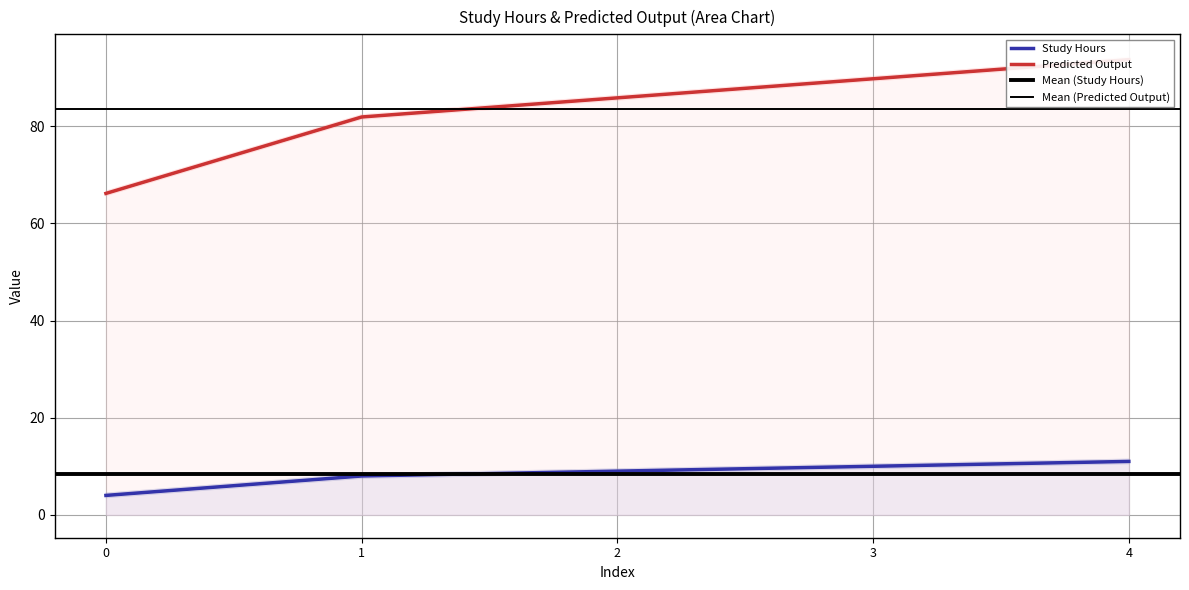

What are all the series names shown in the legend?

Study Hours, Predicted Output